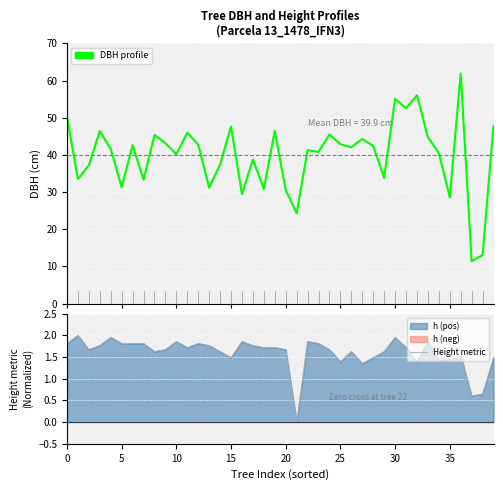

Which series has the widest spread of values?

DBH profile